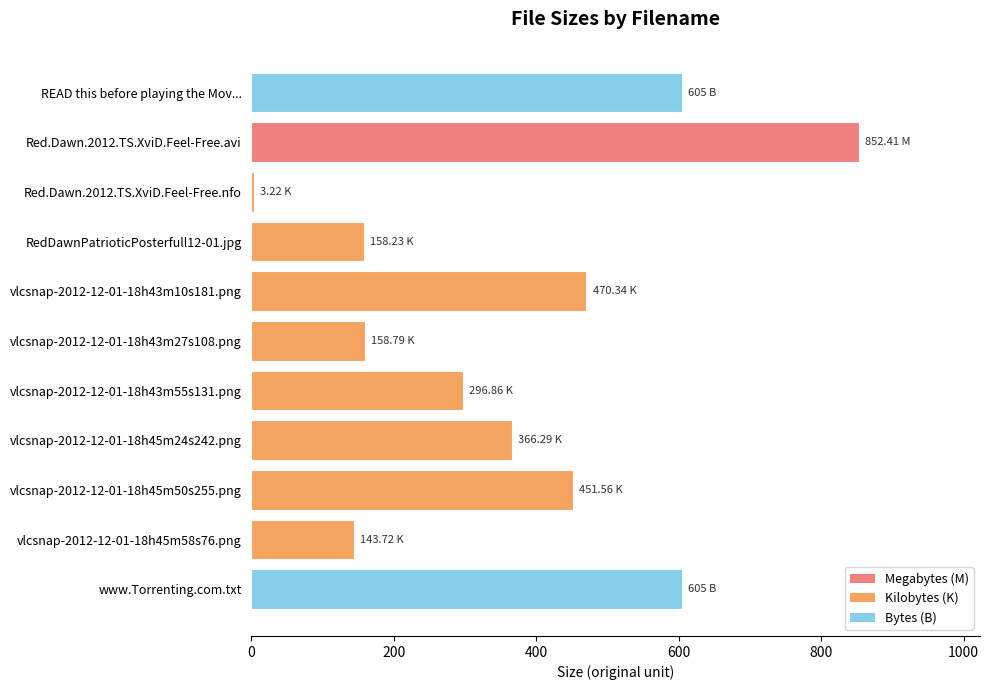

What is the change in value from vlcsnap-2012-12-01-18h43m55s131.png to vlcsnap-2012-12-01-18h45m24s242.png?

+69.4